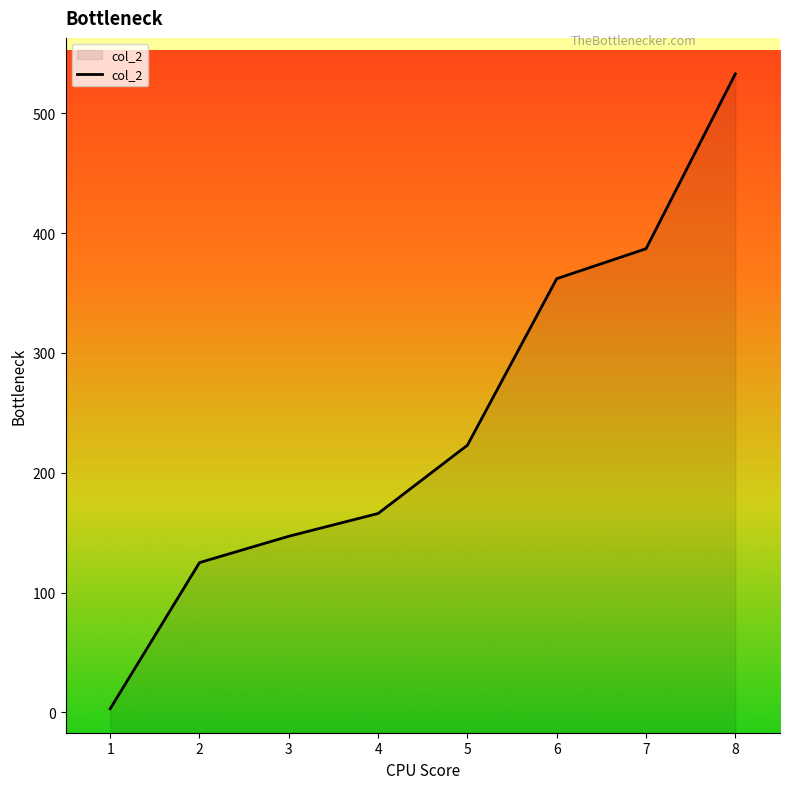

List the labels in order of value, smallest first.

1, 2, 3, 4, 5, 6, 7, 8